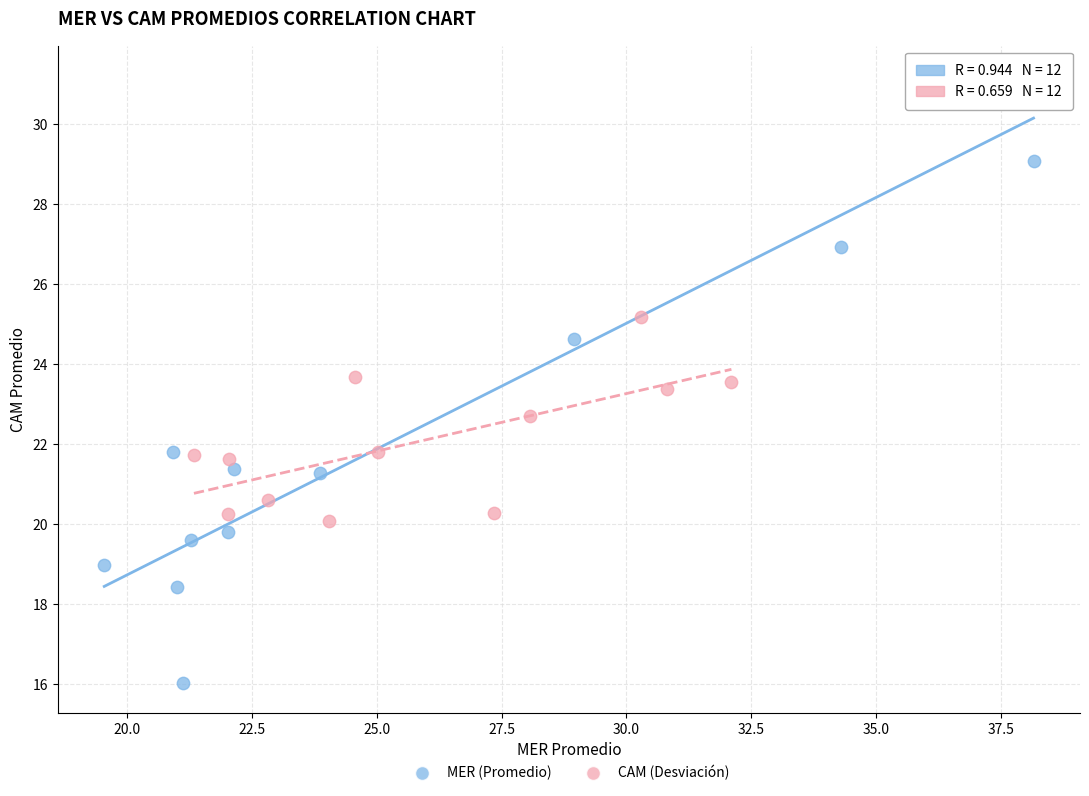

Which series has the largest Y range (max minus min)?

MER (Promedio)